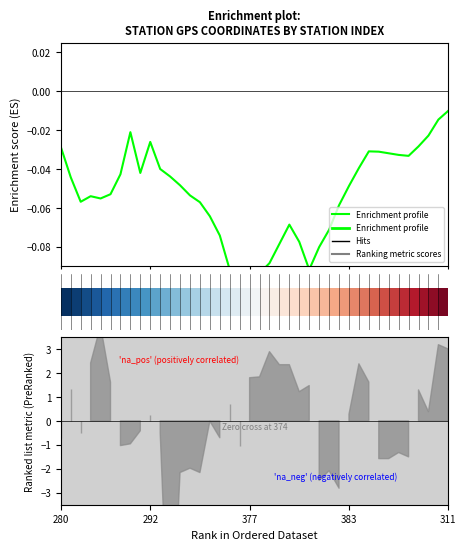

What is the sum of the values at 31 and 18?

-0.1